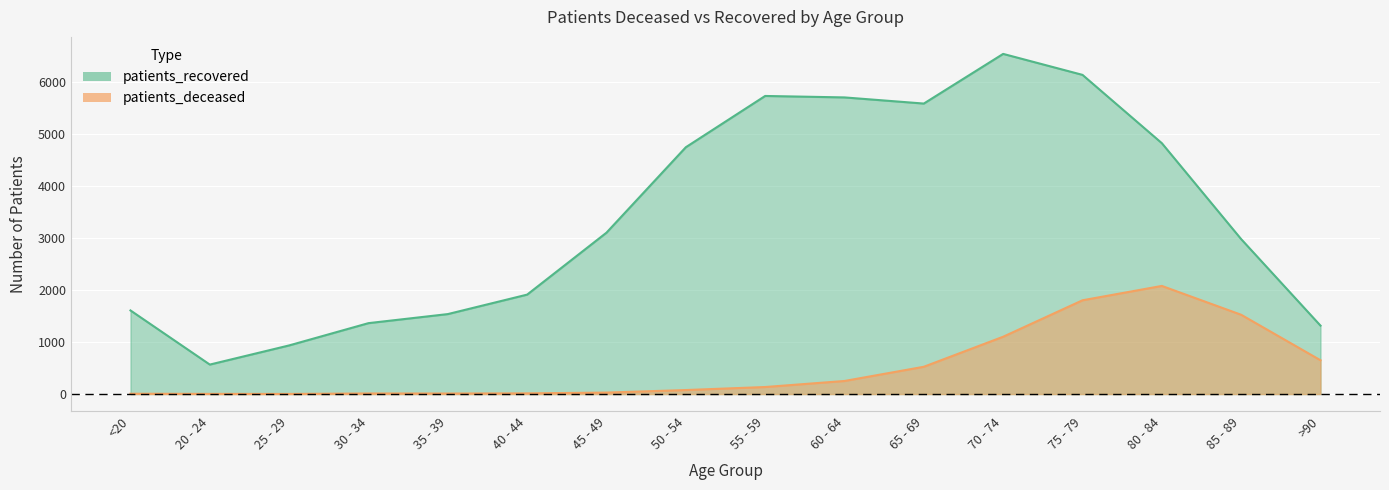

List the series in order of their overall mean, lowest first.

patients_deceased, patients_recovered